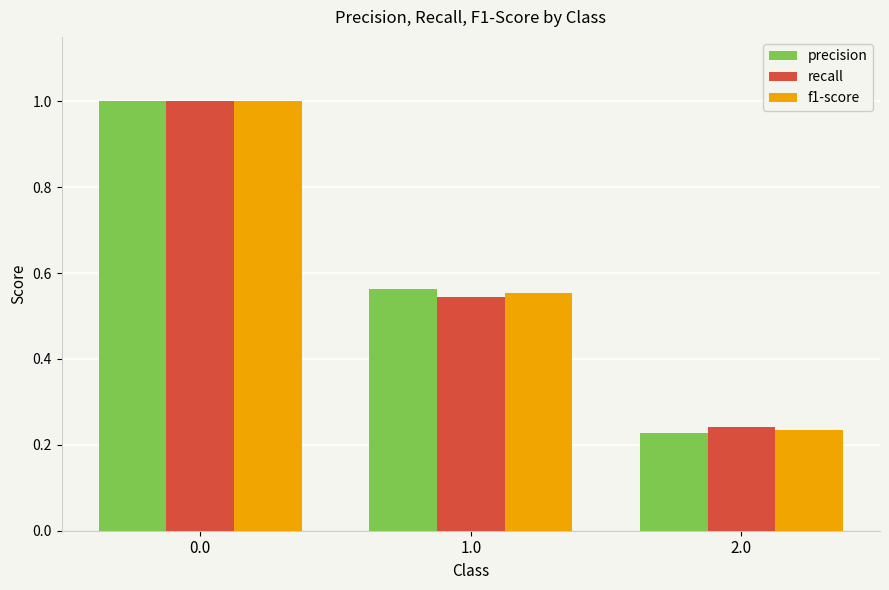

At how many categories does at least one series exceed 0?

3